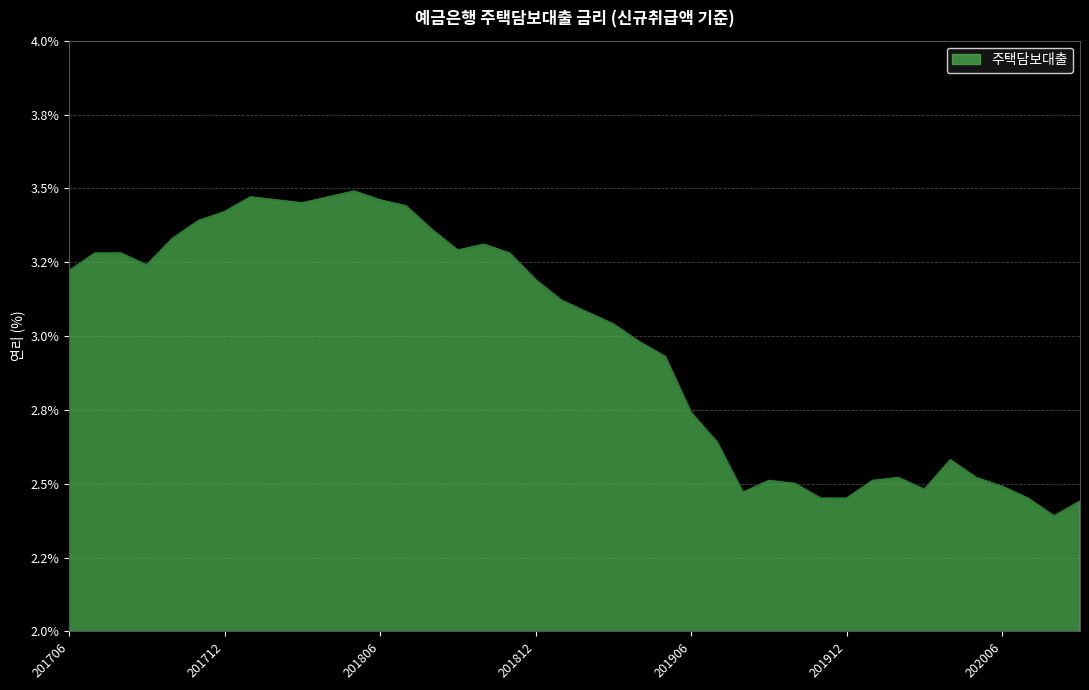

Rank the categories by value from lowest to highest.

202008, 202009, 201911, 201912, 202007, 201908, 202003, 202006, 201910, 201909, 202001, 202002, 202005, 202004, 201907, 201906, 201905, 201904, 201903, 201902, 201901, 201812, 201706, 201709, 201707, 201708, 201811, 201809, 201810, 201710, 201808, 201711, 201712, 201807, 201803, 201802, 201806, 201801, 201804, 201805